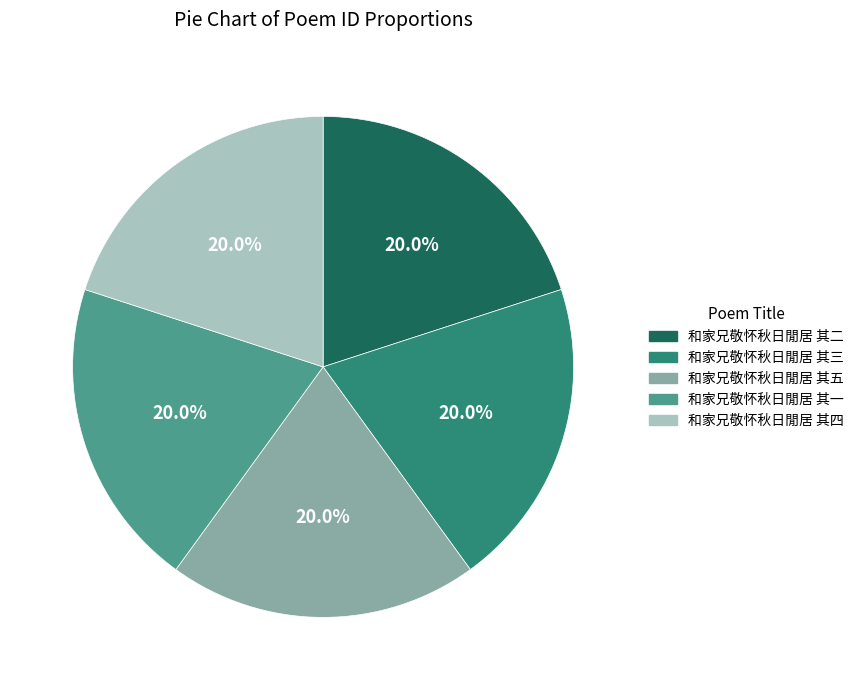

Count the number of slices in the pie.

5